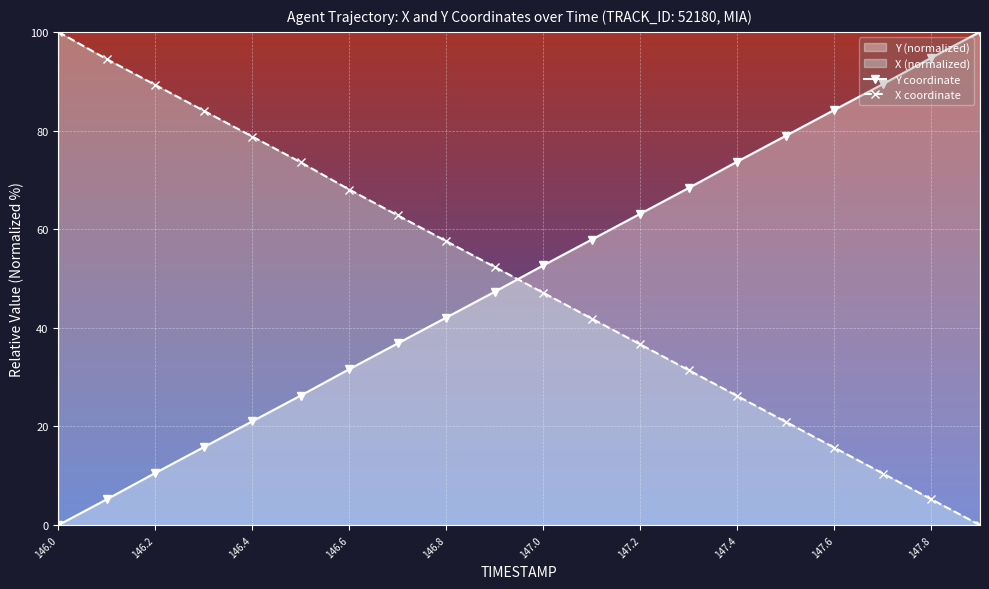

How many intersections are there between Y and X?

1